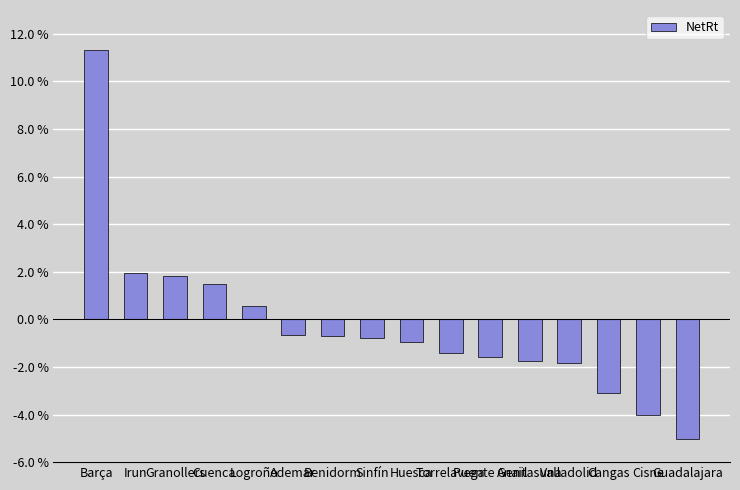

True or false: the data shows 0.6 at Logroño.

True